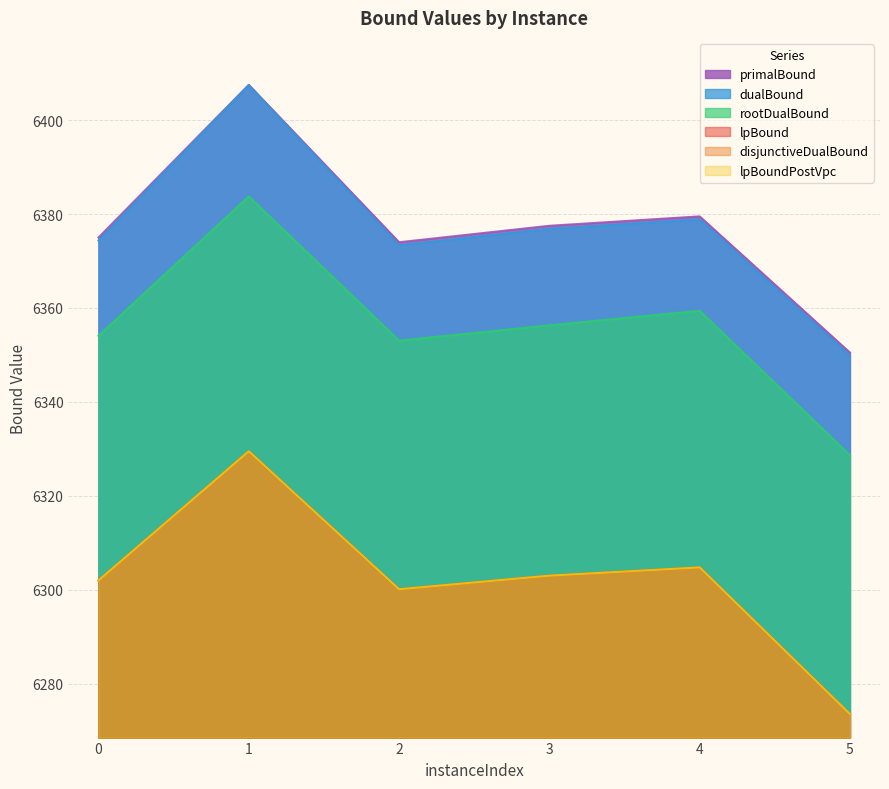

At which category is the sum across all series the highest?

1